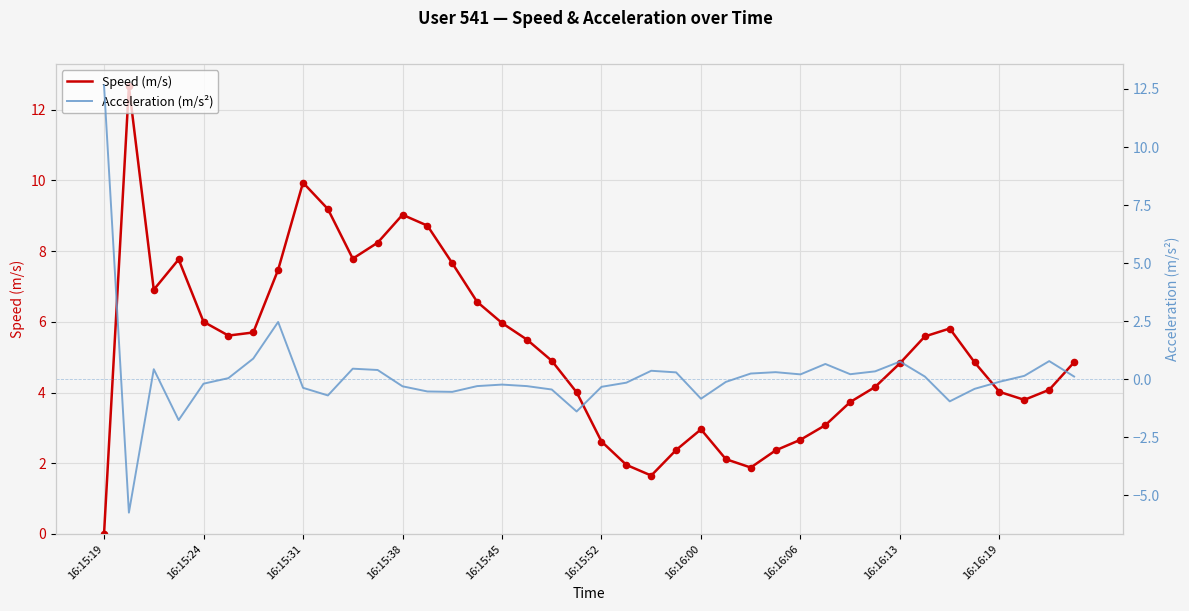

At which category is the sum across all series the highest?

16:15:19